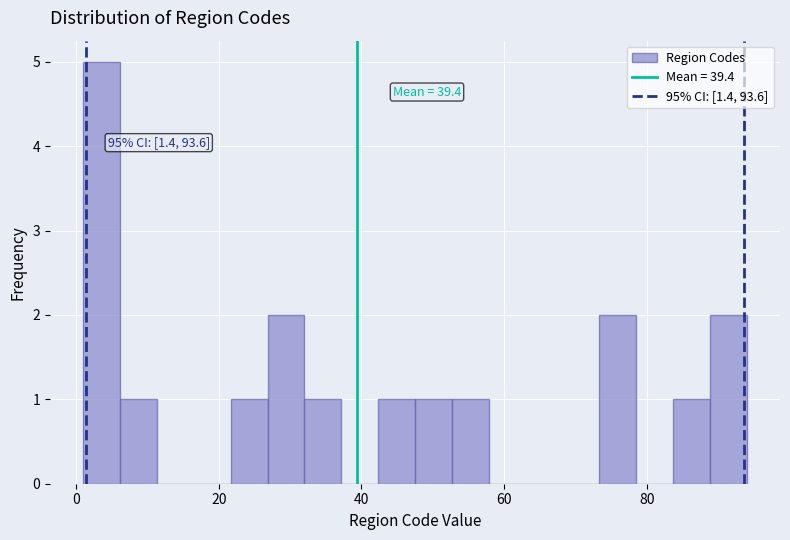

Read against the x-axis, roughly where is the centre of the tallest bar?

4